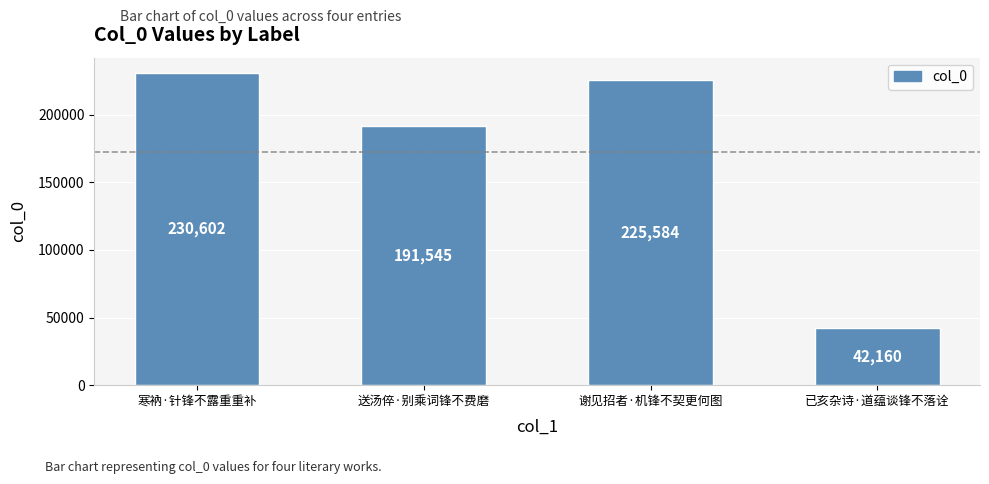

Reading left to right, transcribe all the data shown in this chart.

230602	191545	225584	42160